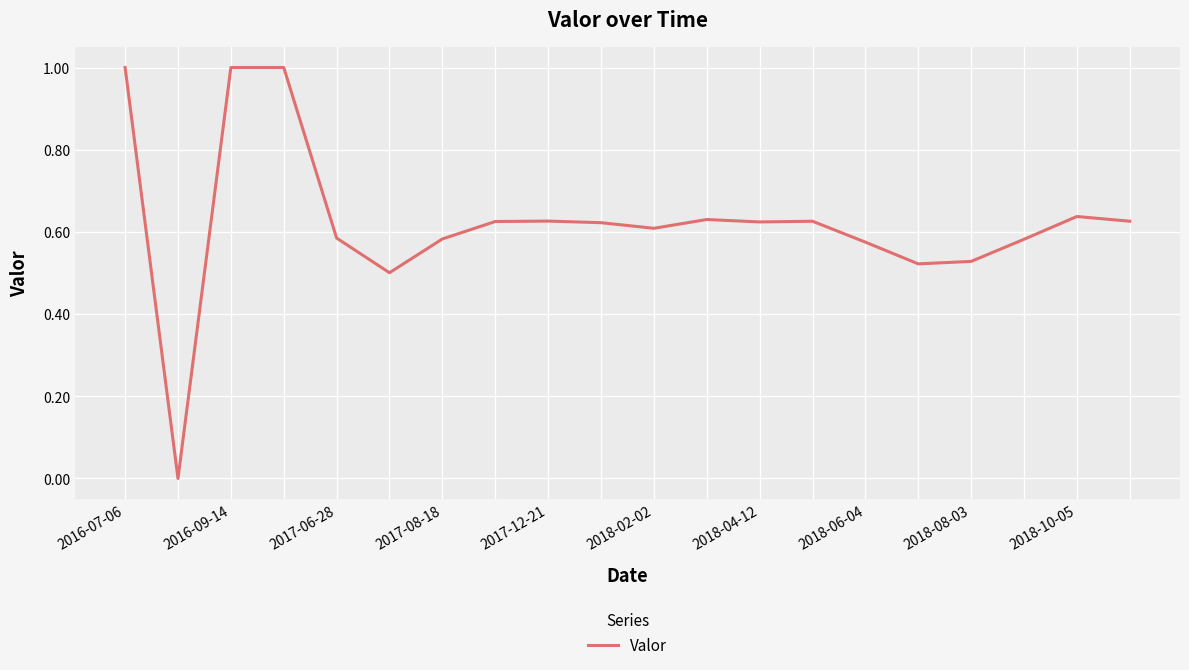

How many lines are shown in the chart?

1